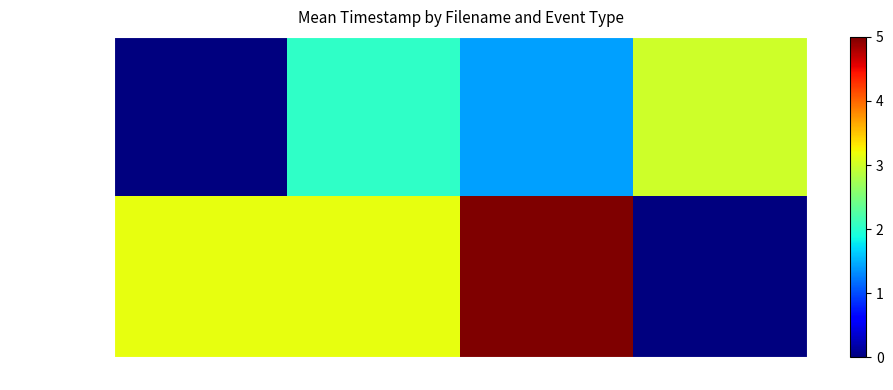

Which series has the largest total across all categories?

trial